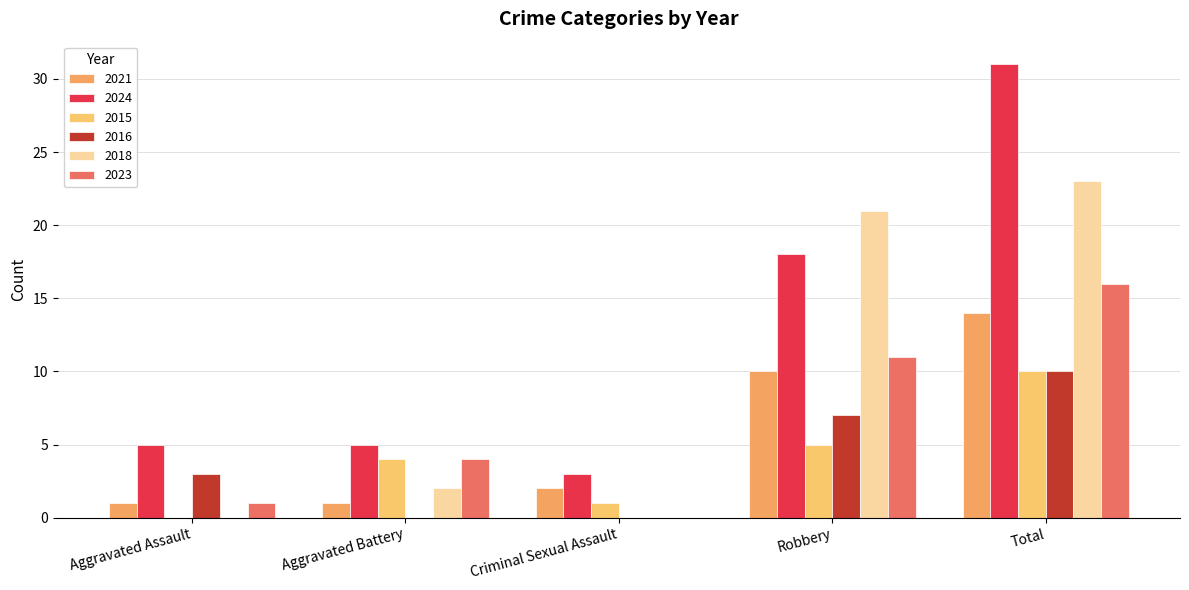

What is the label of the 4th bar from the left?

Robbery